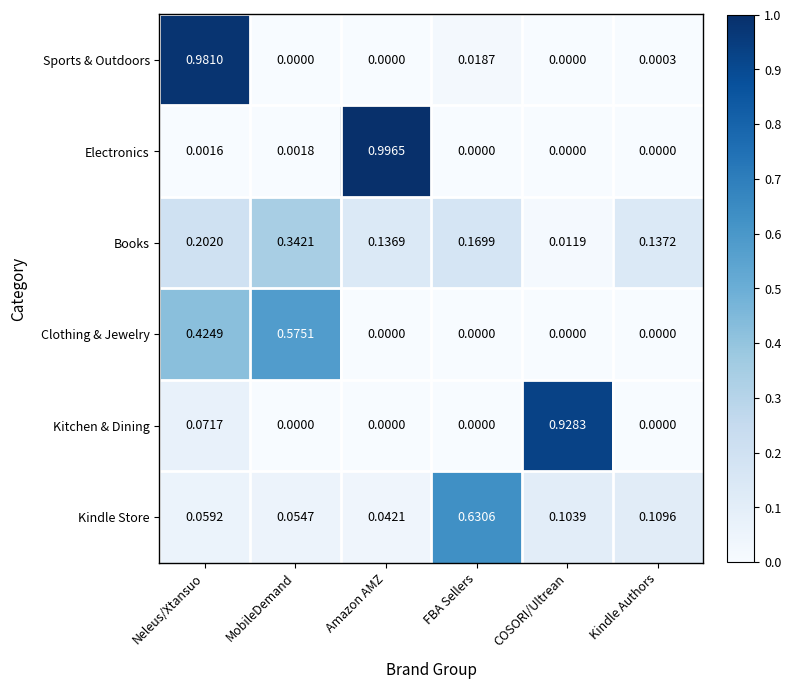

Which series has the largest range (max minus min)?

Electronics